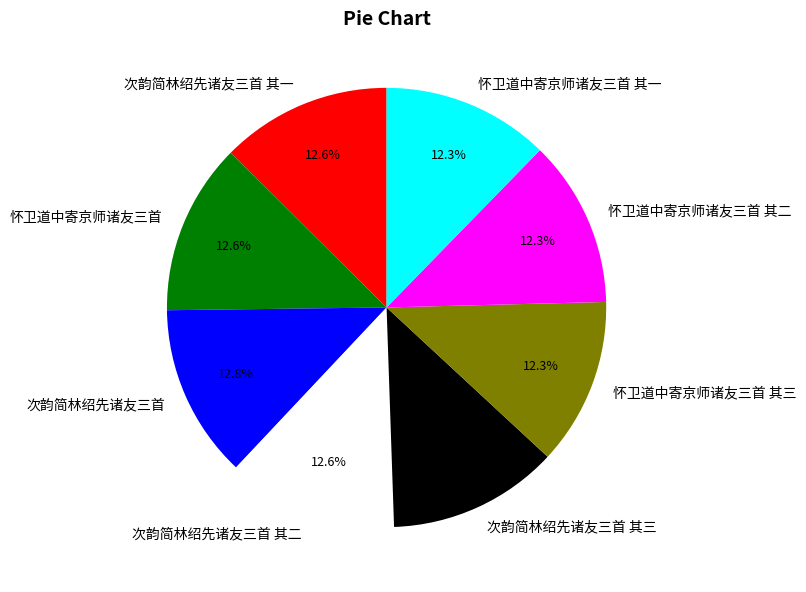

Does any single category account for the majority?

No